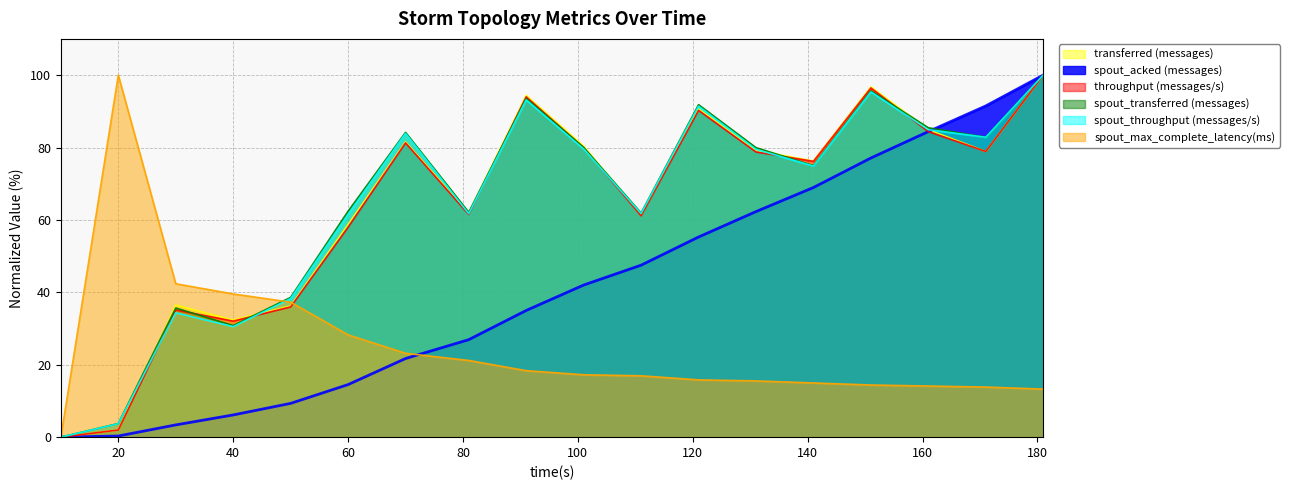

List the labels in order of transferred (messages) value, smallest first.

10, 20, 40, 50, 30, 60, 111, 81, 141, 171, 131, 101, 70, 161, 121, 91, 151, 181